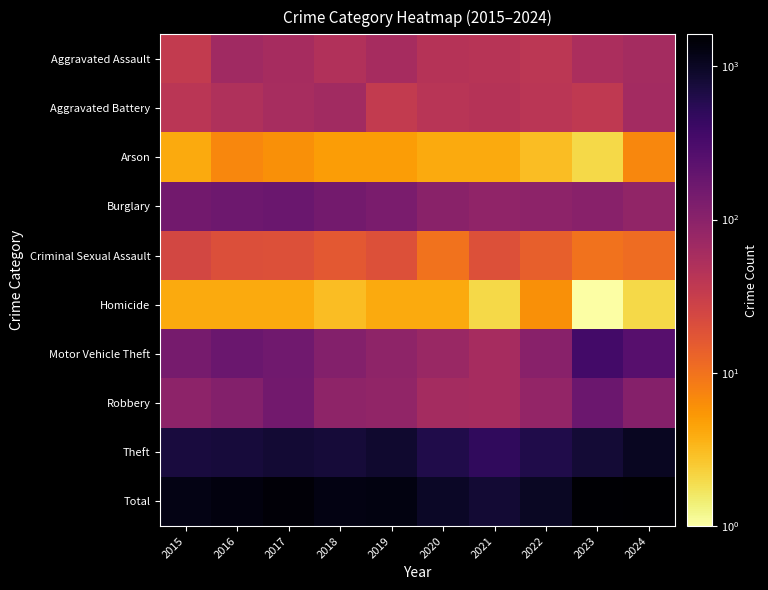

Reading left to right, extract all data points from this chart.

Aggravated Assault: 2015=34	2016=66	2017=60	2018=49	2019=60	2020=44	2021=43	2022=40	2023=54	2024=62
Aggravated Battery: 2015=41	2016=50	2017=58	2018=64	2019=34	2020=42	2021=45	2022=41	2023=36	2024=63
Arson: 2015=4	2016=7	2017=6	2018=5	2019=5	2020=4	2021=4	2022=3	2023=2	2024=7
Burglary: 2015=154	2016=169	2017=176	2018=150	2019=134	2020=99	2021=88	2022=95	2023=103	2024=86
Criminal Sexual Assault: 2015=24	2016=20	2017=19	2018=16	2019=19	2020=10	2021=19	2022=14	2023=10	2024=11
Homicide: 2015=4	2016=4	2017=4	2018=3	2019=4	2020=4	2021=2	2022=6	2023=1	2024=2
Motor Vehicle Theft: 2015=143	2016=177	2017=159	2018=113	2019=92	2020=75	2021=60	2022=102	2023=355	2024=253
Robbery: 2015=95	2016=111	2017=152	2018=92	2019=86	2020=61	2021=60	2022=84	2023=173	2024=108
Theft: 2015=740	2016=752	2017=832	2018=772	2019=862	2020=631	2021=494	2022=627	2023=809	2024=1026
Total: 2015=1239	2016=1356	2017=1466	2018=1264	2019=1296	2020=970	2021=815	2022=1012	2023=1543	2024=1618